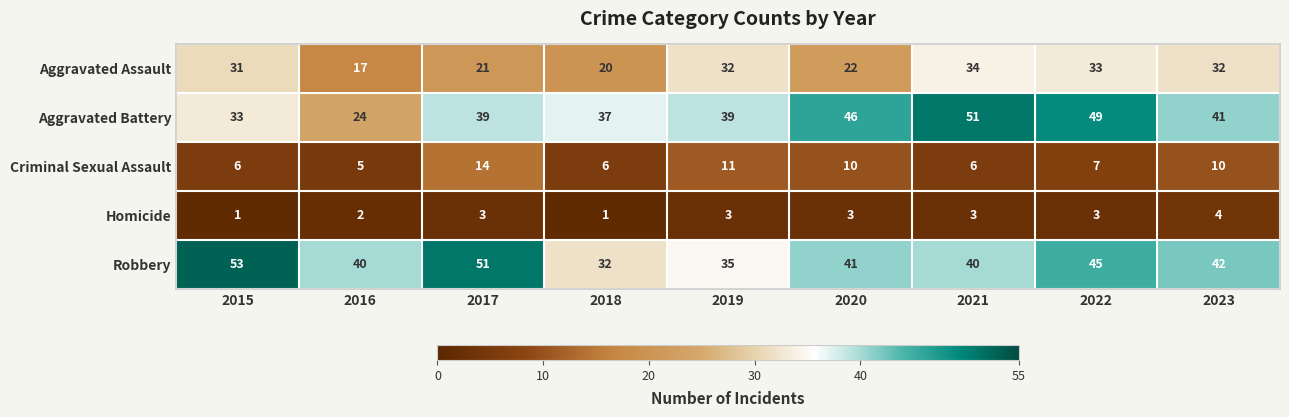

At which label does Criminal Sexual Assault reach its peak?

2017